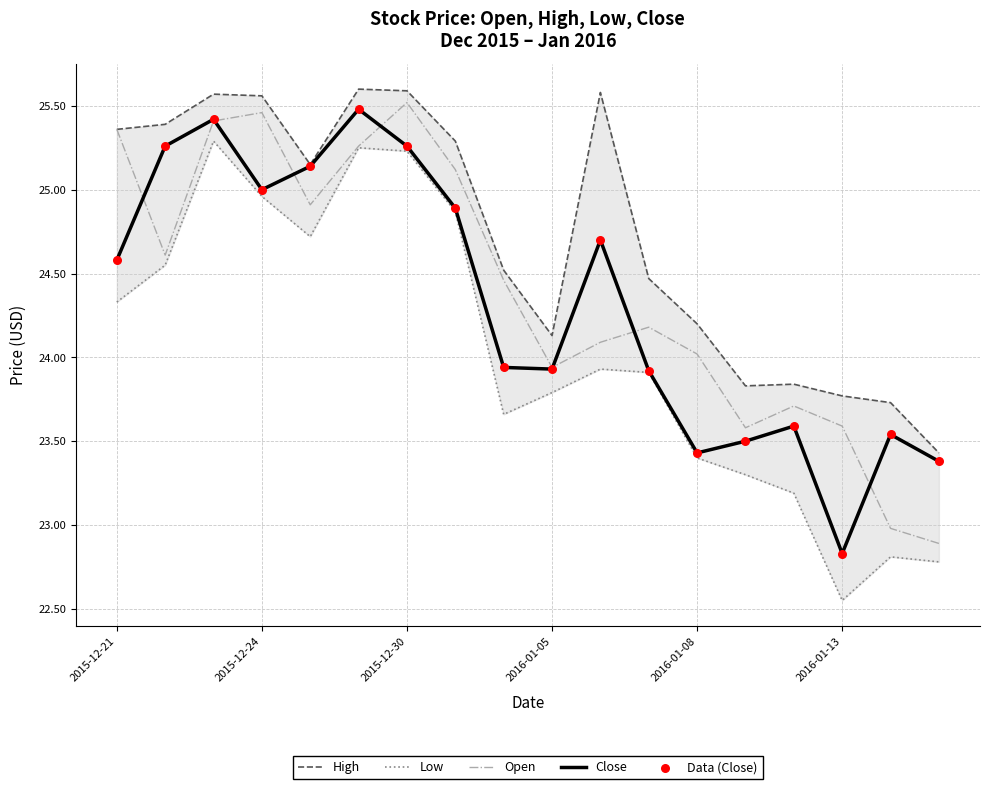

What are all the series names shown in the legend?

High, Low, Open, Close, Data (Close)